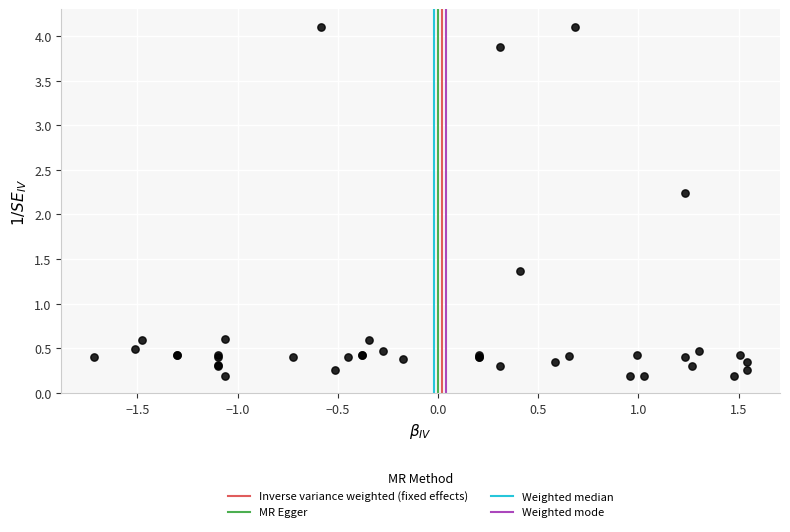

What Y value in the scatter plot is closest to 2?

2.2